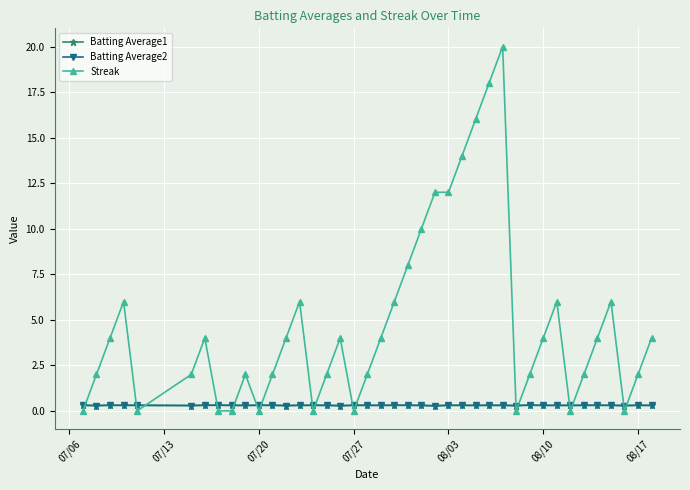

After their last crossing, which series has the higher values: Batting Average1 or Streak?

Streak